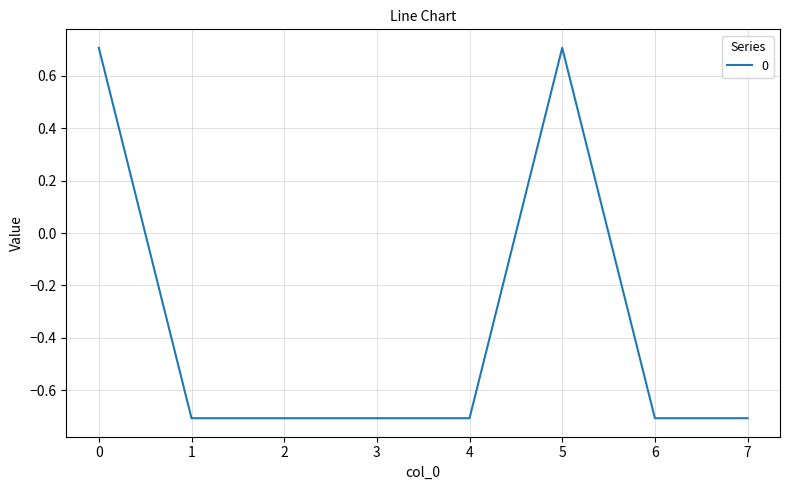

Is it true that the value at 4 is -0.7?

True